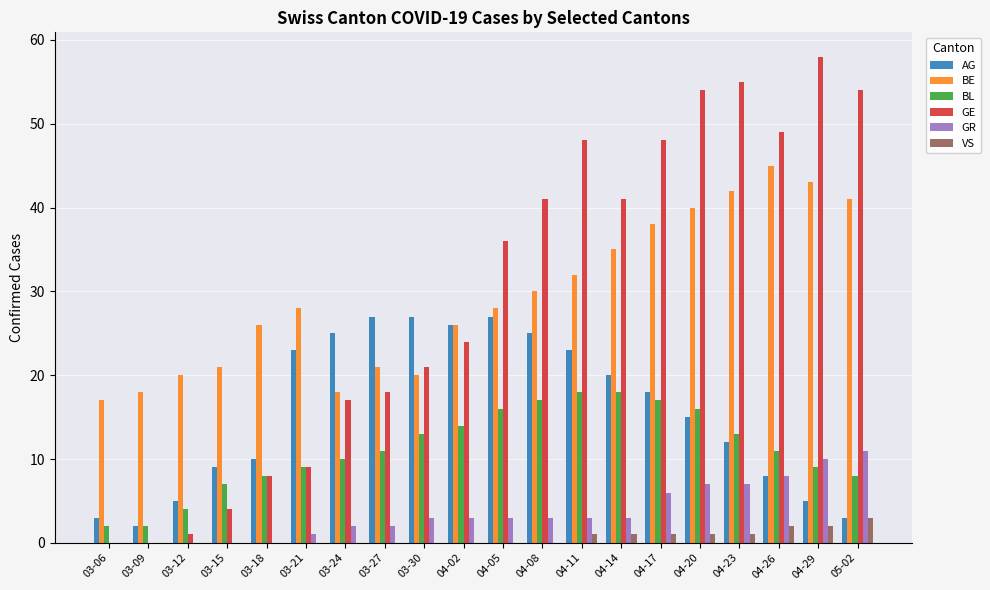

Which series has the widest spread of values?

GE